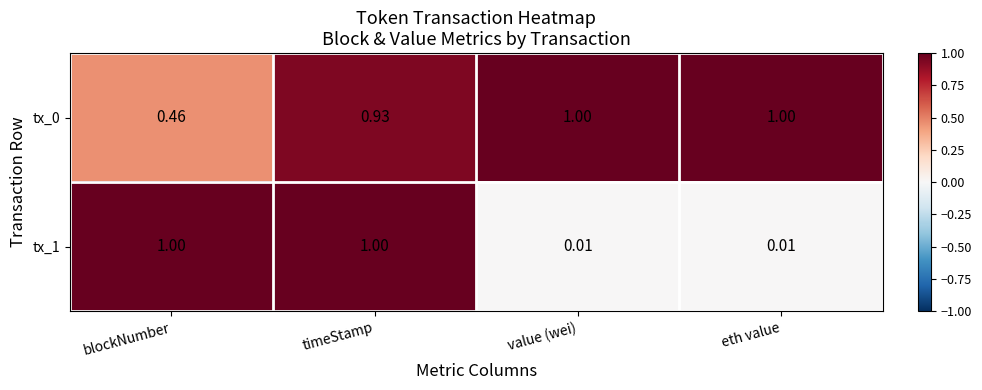

Is the value of tx_0 at eth value greater than the value of tx_1 at eth value?

Yes